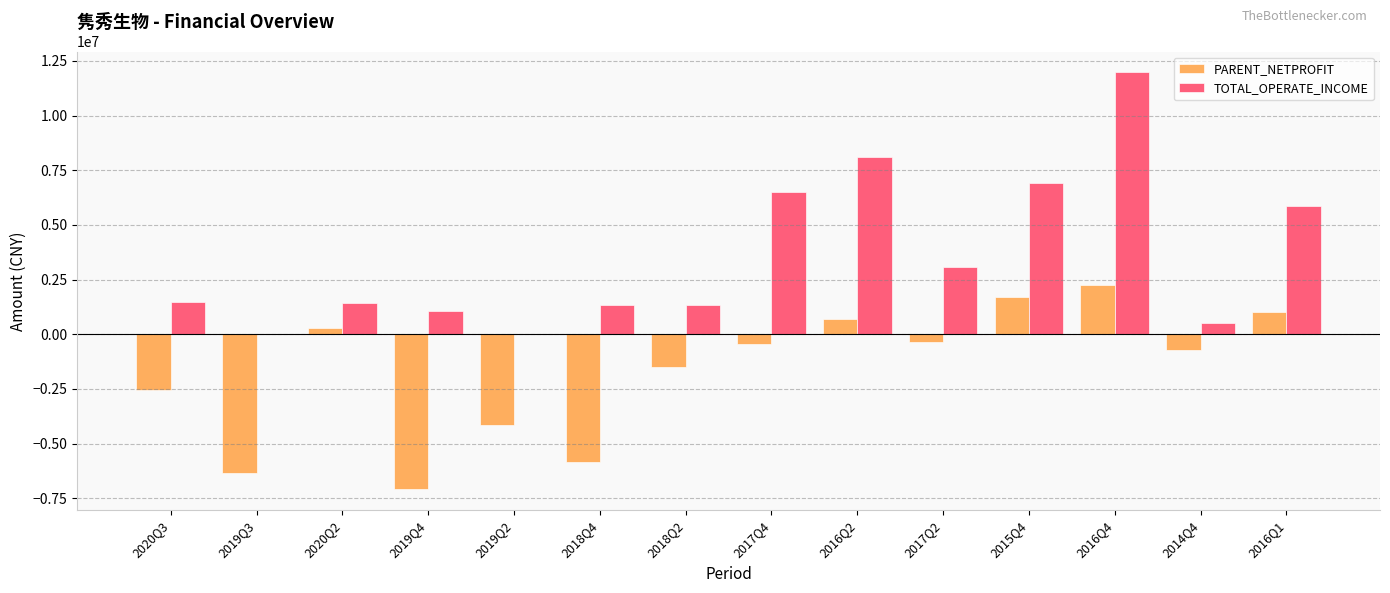

What value does the TOTAL_OPERATE_INCOME series have at 2020Q2?

1417323.0